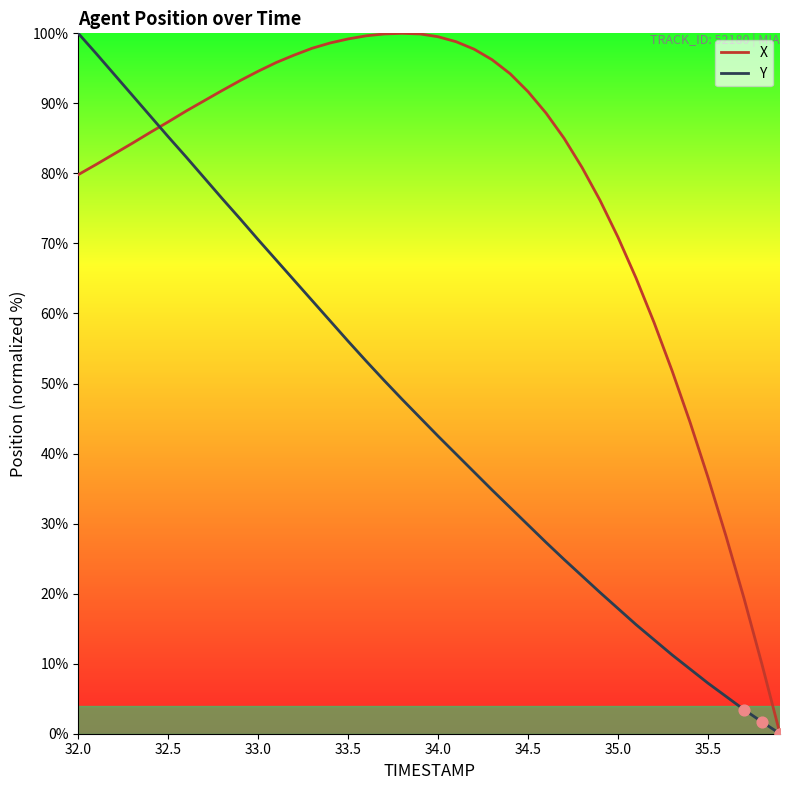

Which series has the largest total across all categories?

X